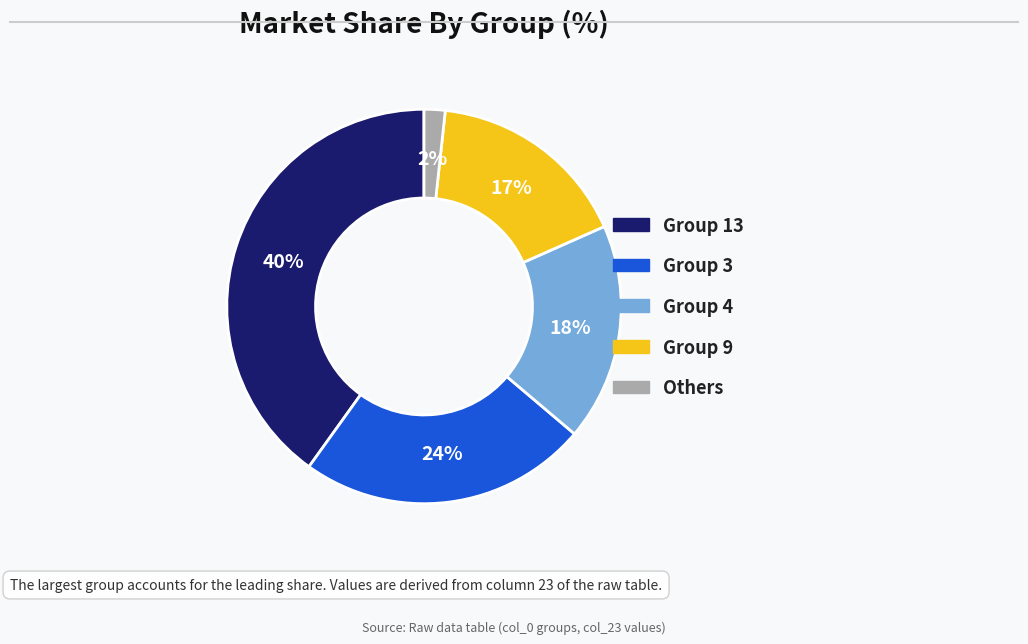

Does any single category account for the majority?

No